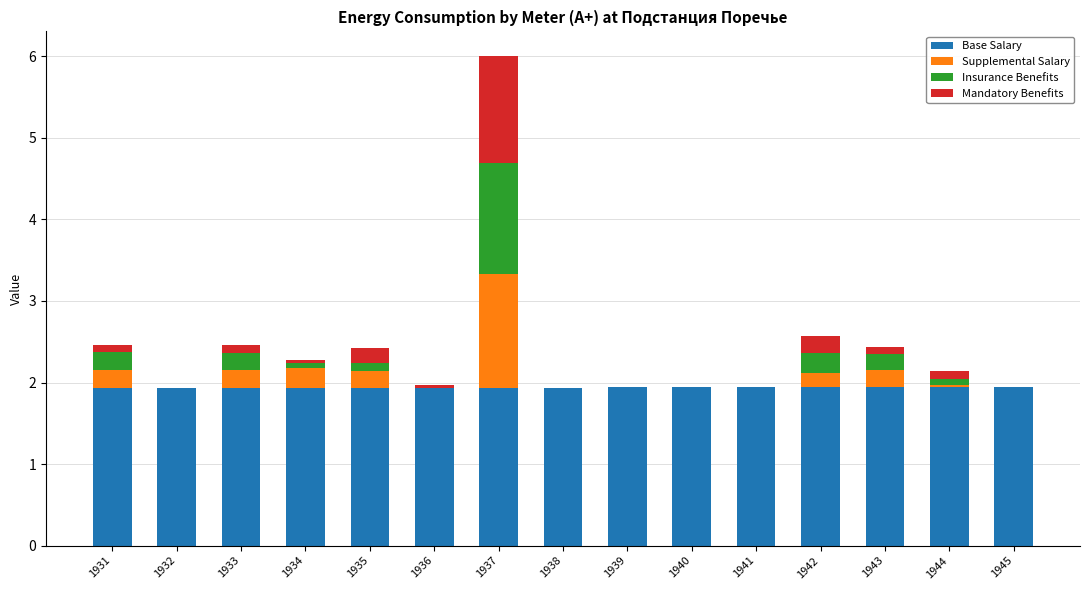

How many distinct data groups are displayed?

4